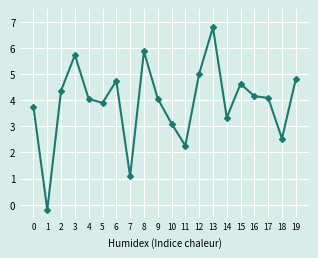

At which label is the value closest to 3?

10